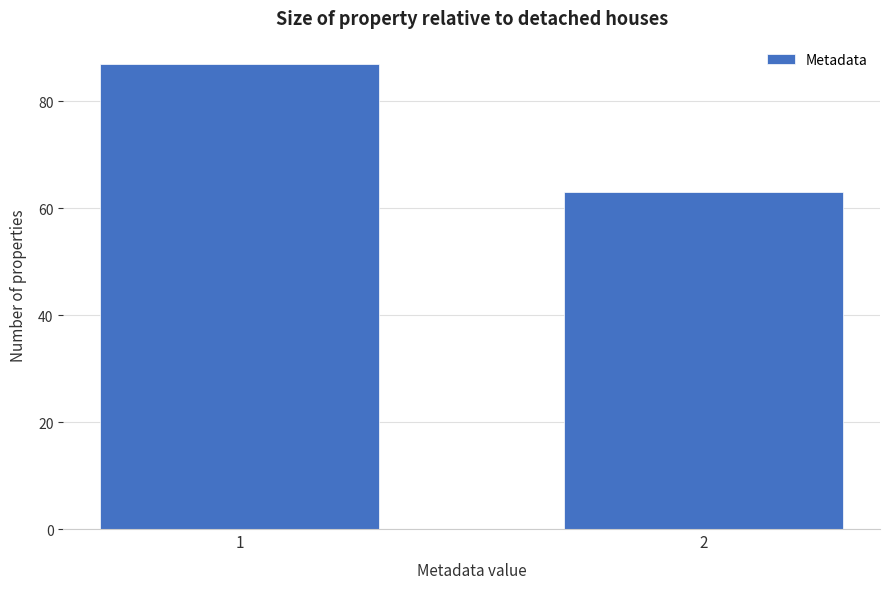

Reading left to right, extract all data points from this chart.

1=87	2=63